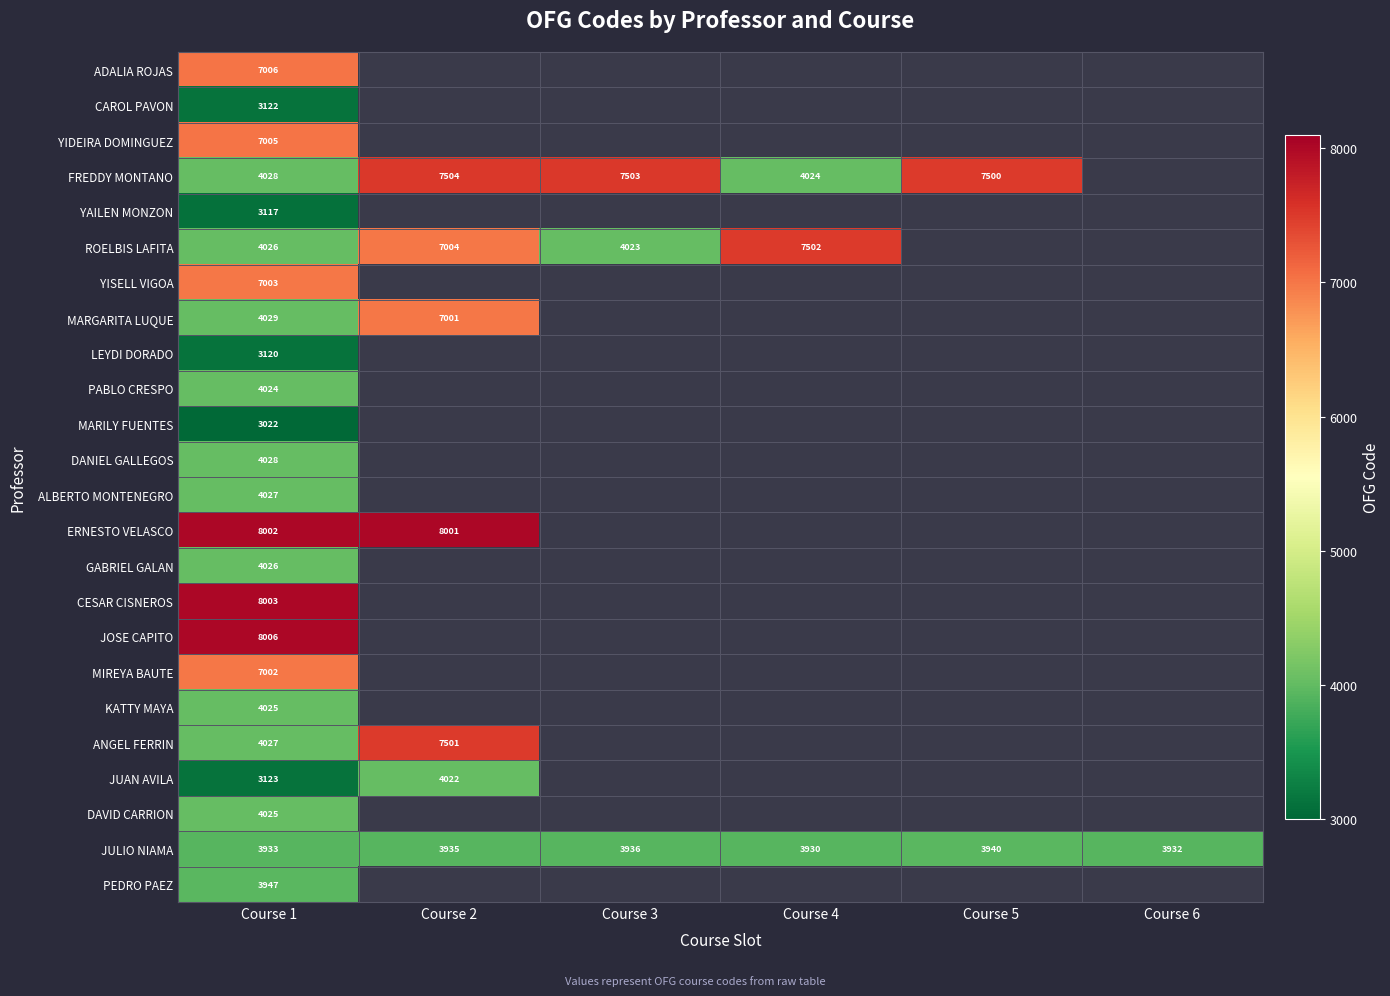

How many distinct data groups are displayed?

24